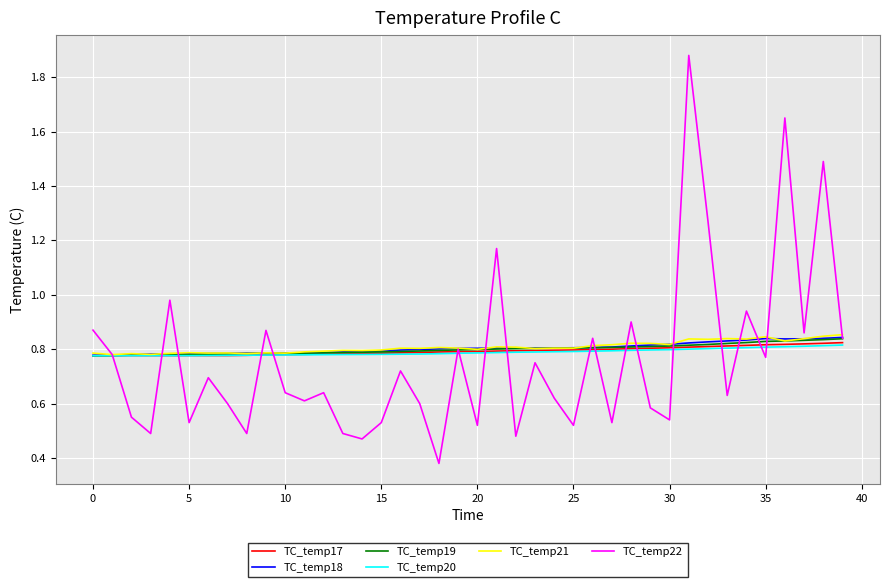

How many categories are shown in the chart?

40